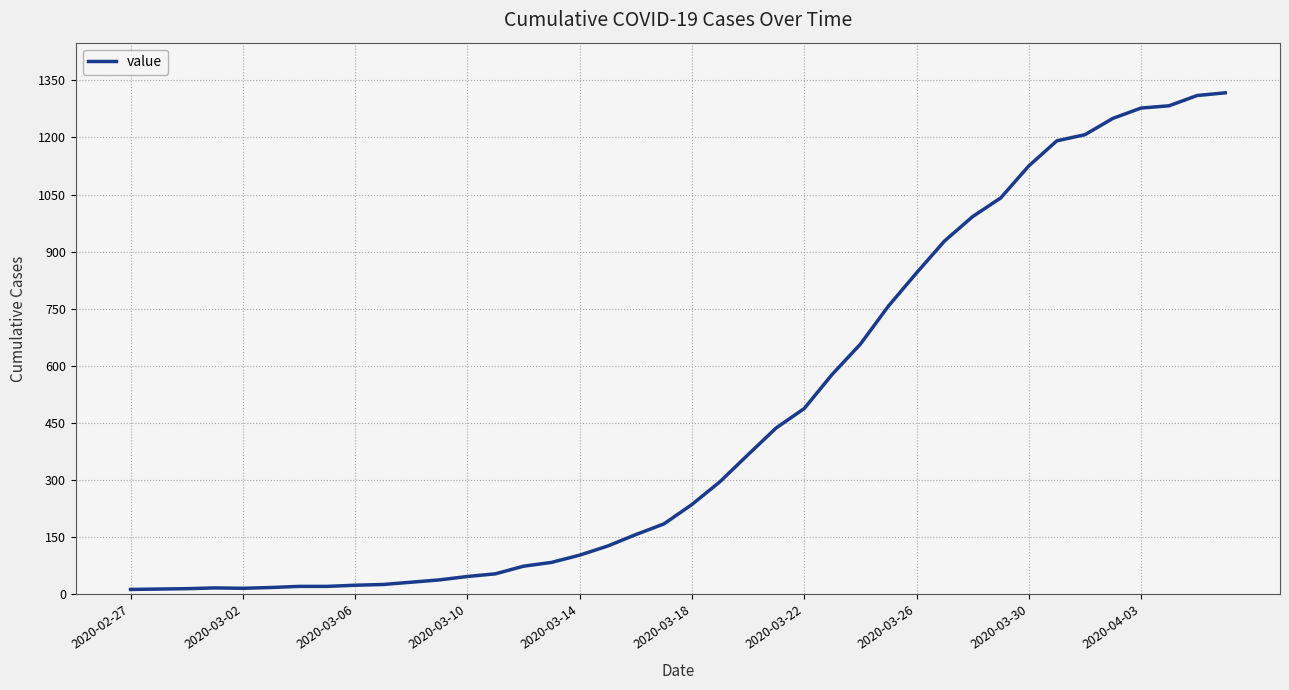

Does the chart display data point markers on the line(s)?

No